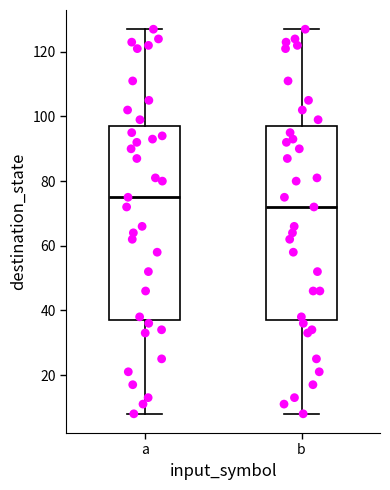

Reading left to right, read every box against the y-axis: the position of its median line, the range the box covers, and the ends of its whiskers. The values are not printed on the chart, so give them approximately, as read against the axis.

a: median 76, box 38 to 98, whiskers 8 to 128
b: median 72, box 38 to 98, whiskers 8 to 128